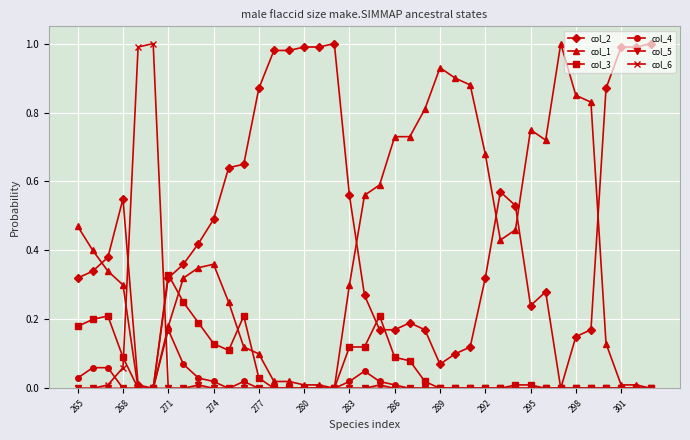

Which series has the largest total across all categories?

col_2